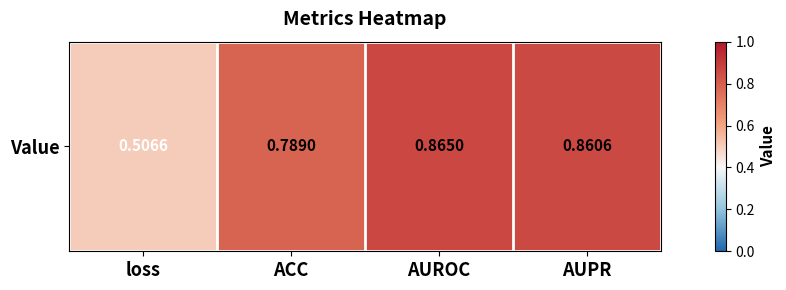

What is the change in value from ACC to AUROC?

+0.1